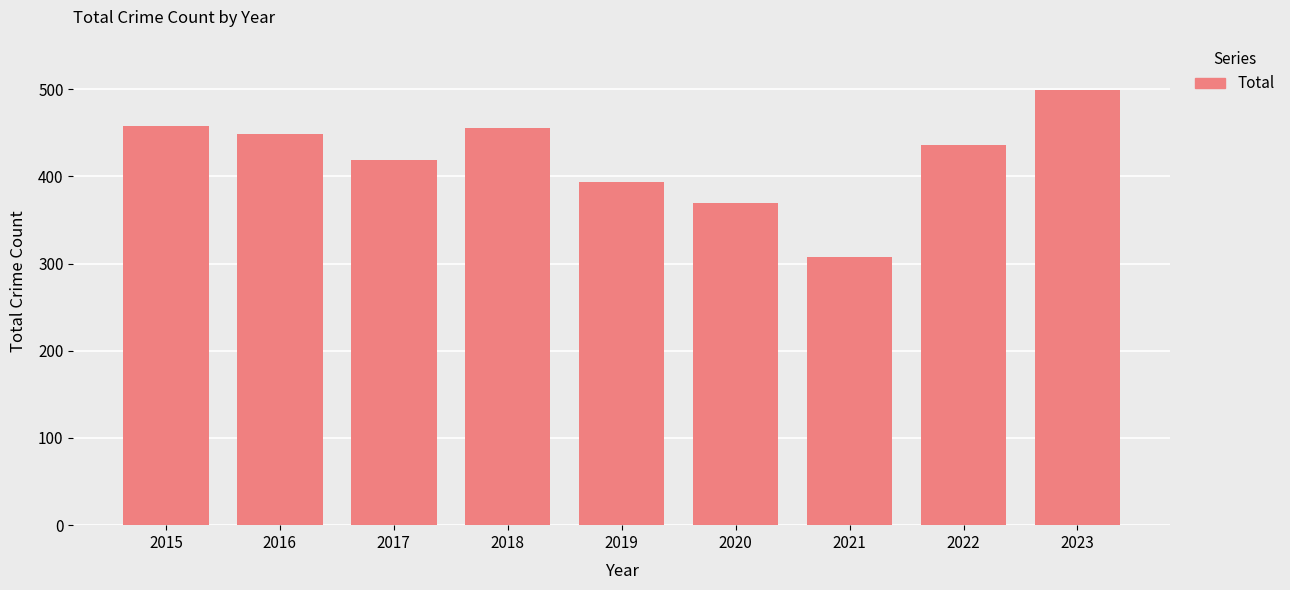

What is the sum of the values at 2016 and 2015?

907